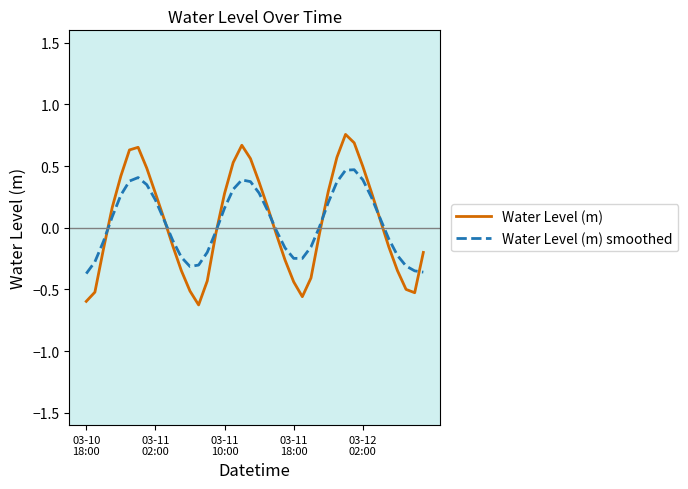

How many negative values does the Water Level (m) series have?

20